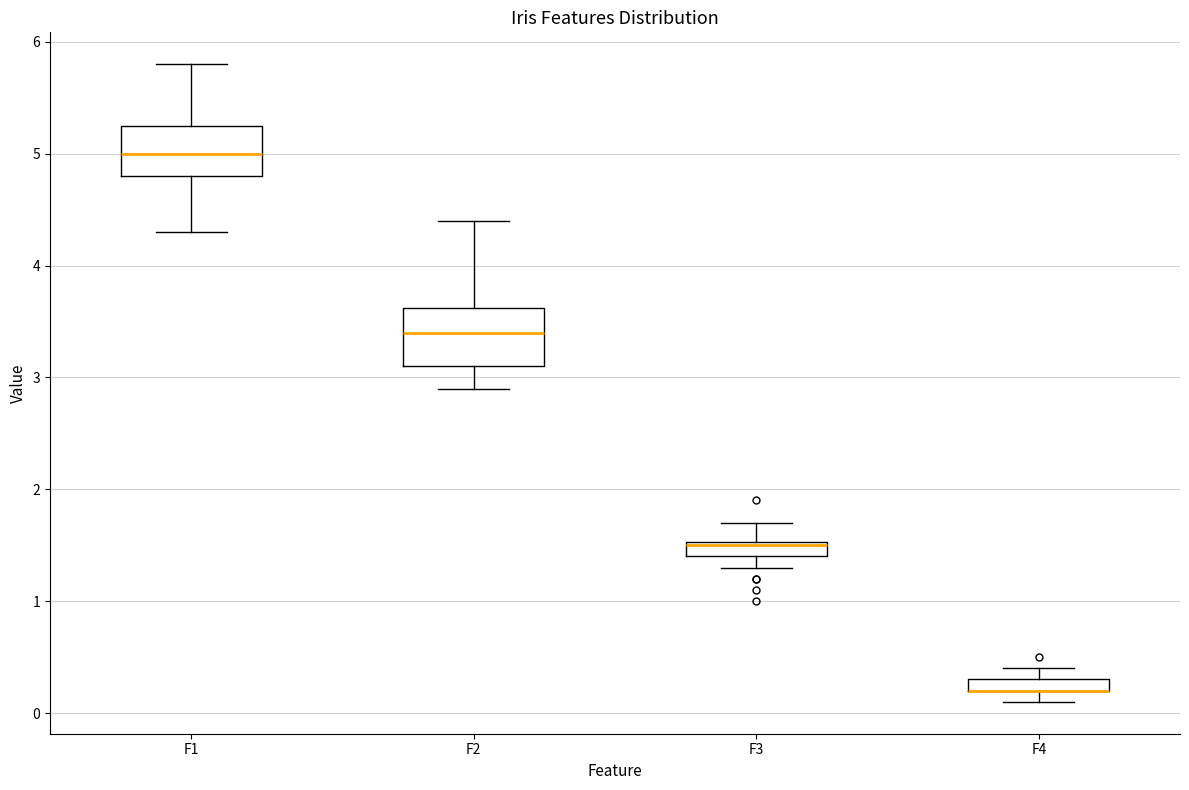

Where is the lower edge of the box for F2 on the y-axis? The values are not printed on the chart, so give them approximately, as read against the axis.

3.1